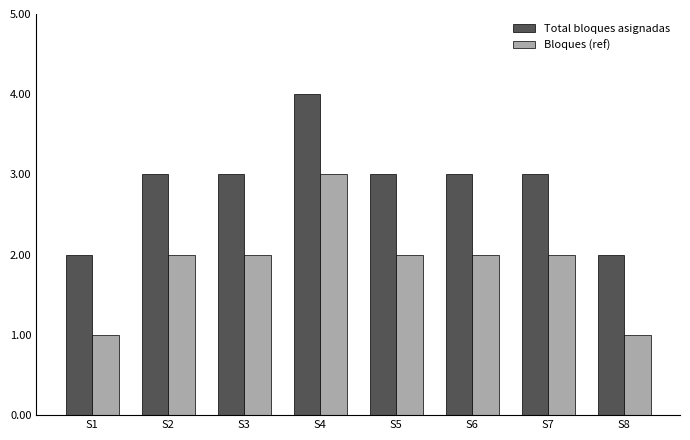

What is the approximate value of Total bloques asignadas at S5?

3